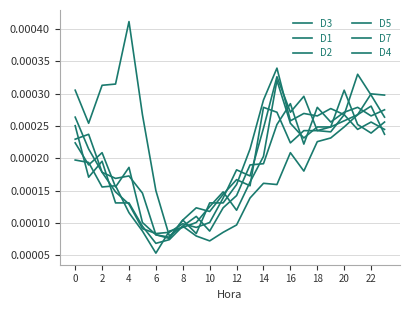

How many lines are shown in the chart?

6